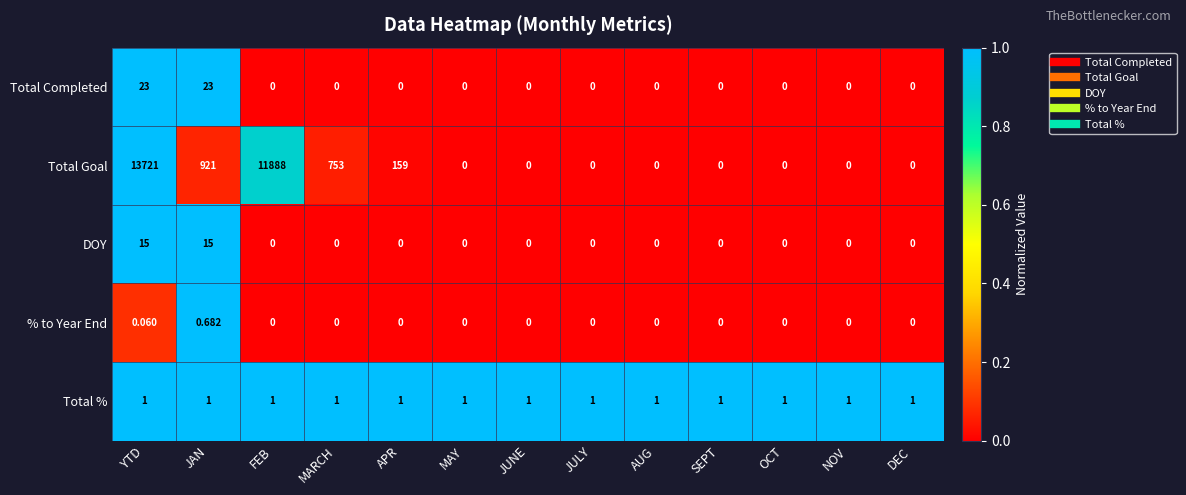

Which series has the largest range (max minus min)?

Total Goal